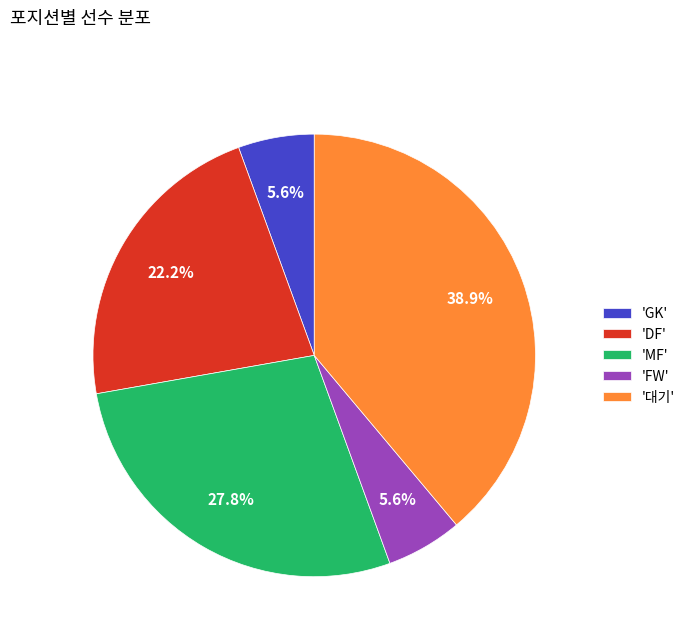

To the nearest percent, what is the average slice percentage?

20%